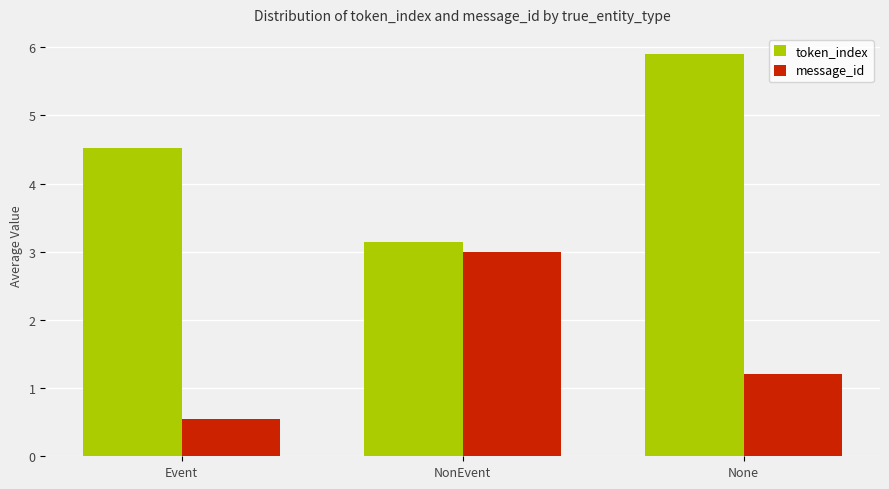

What is the lowest value of the message_id series?

0.6